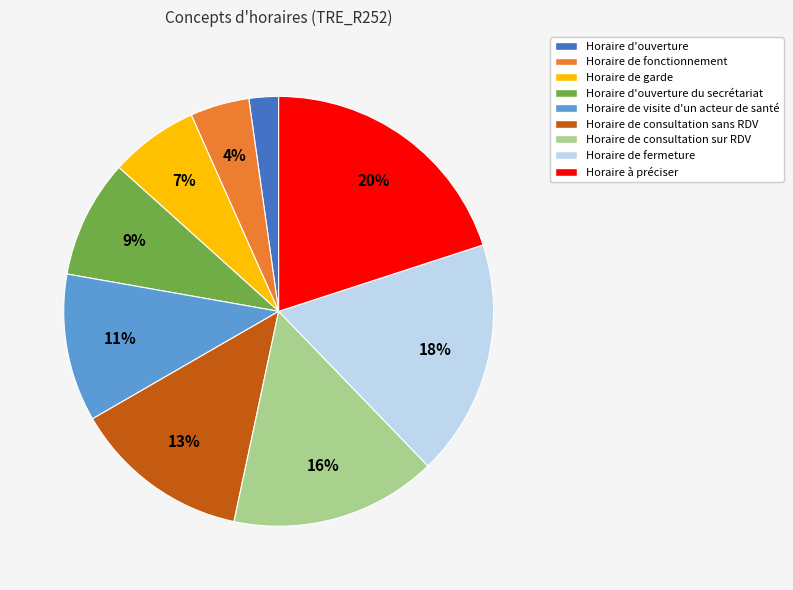

What is the ratio of the value at Horaire de consultation sur RDV to the value at Horaire de consultation sans RDV?

1.2